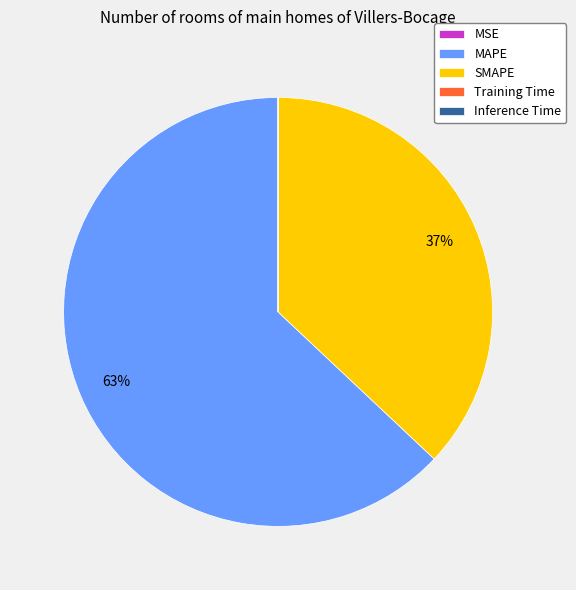

What is the majority slice?

MAPE